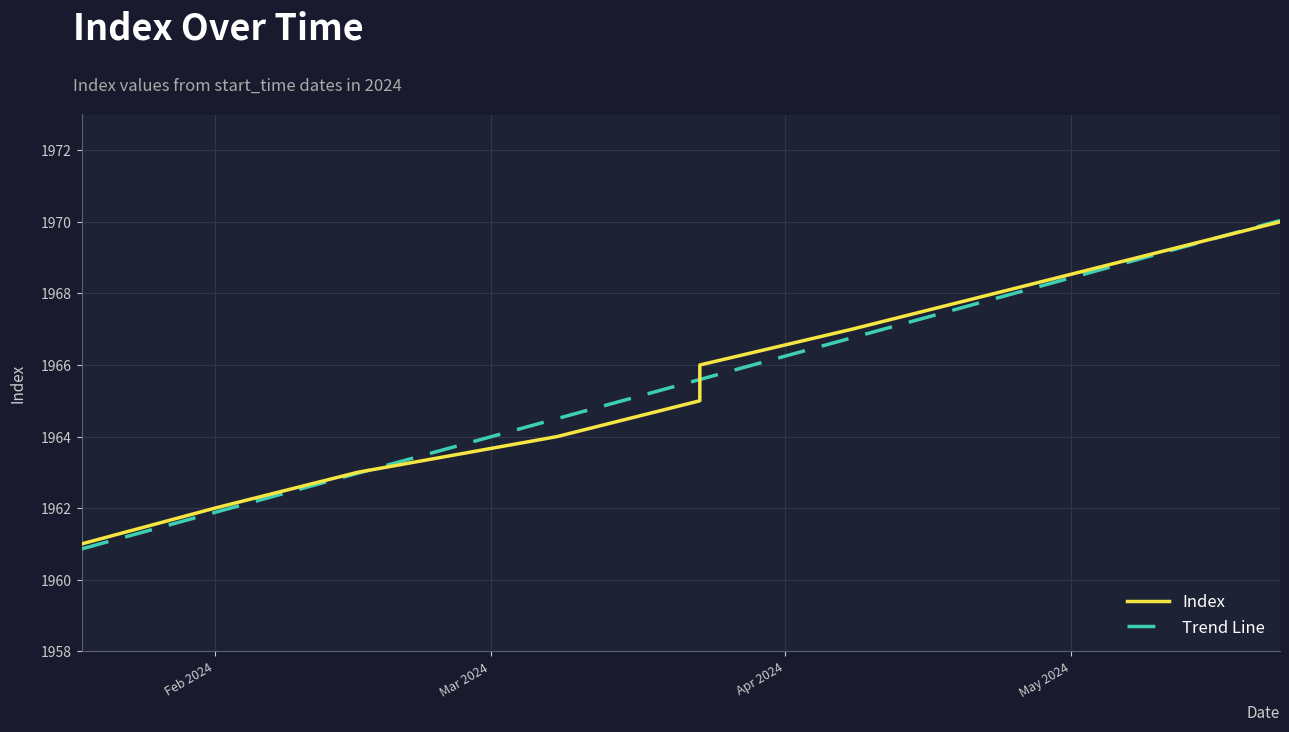

True or false: Index and Trend Line intersect in this chart.

True